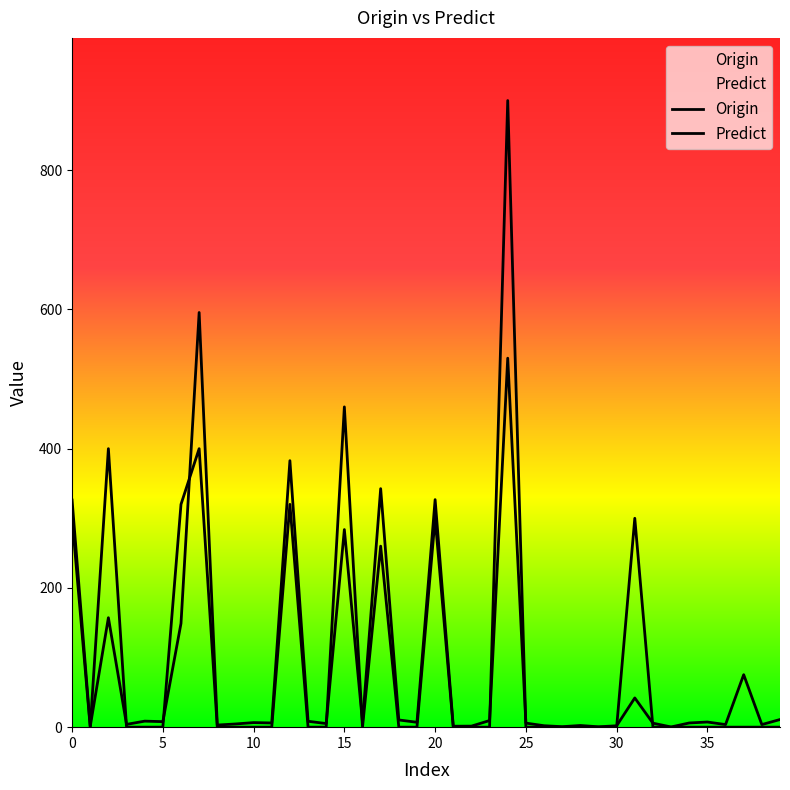

Does the chart display data point markers on the line(s)?

No